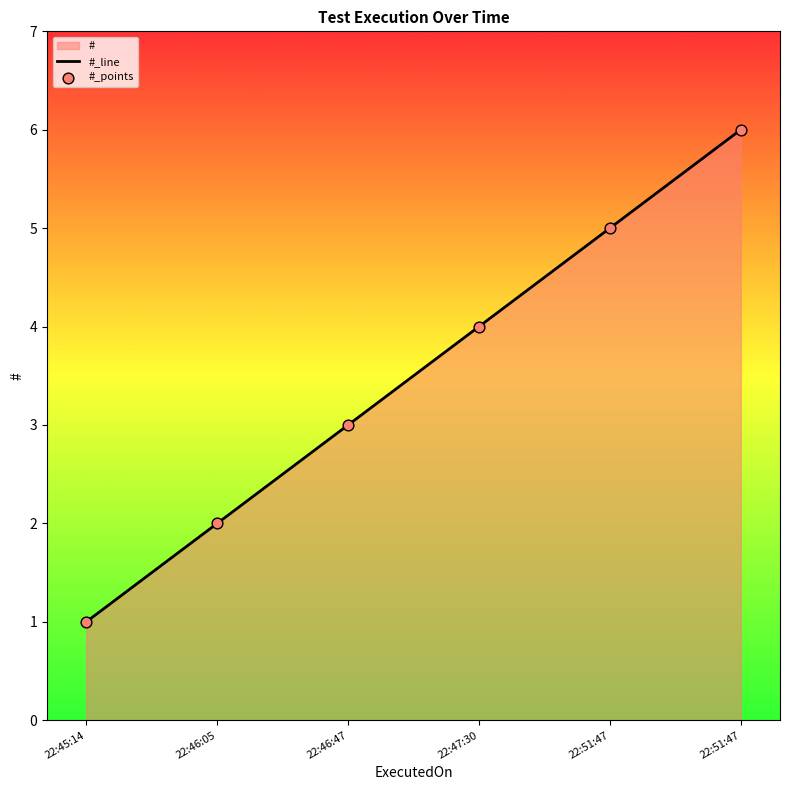

Which series reaches the minimum Y coordinate?

#_line